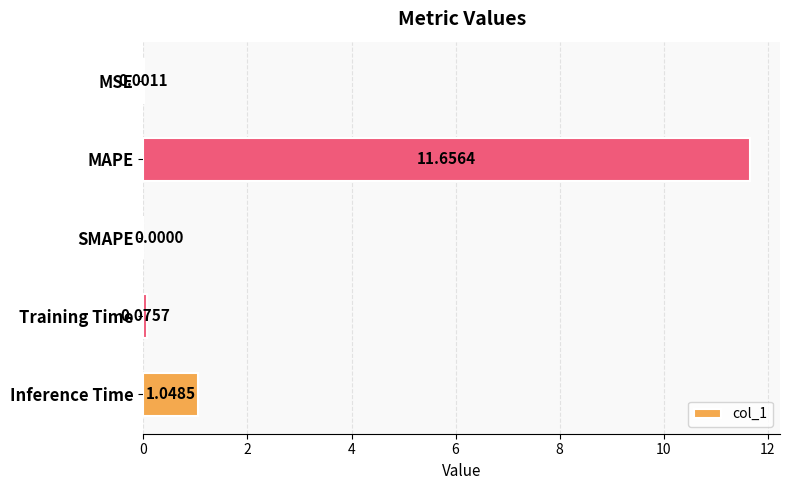

At which category does the chart reach its peak across all series?

MAPE